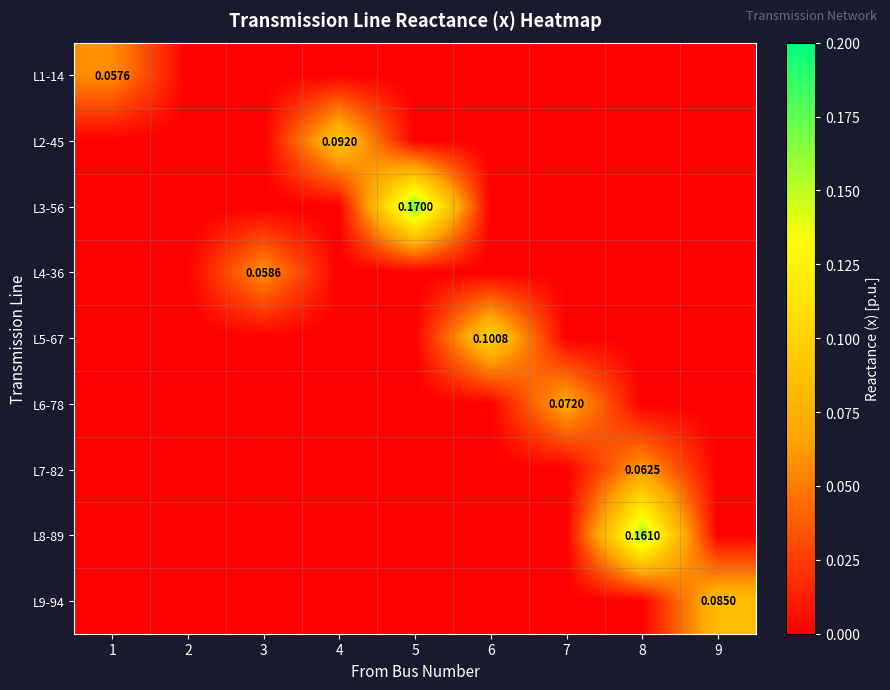

True or false: L8-89 has a value of -0.1 at 9.

False